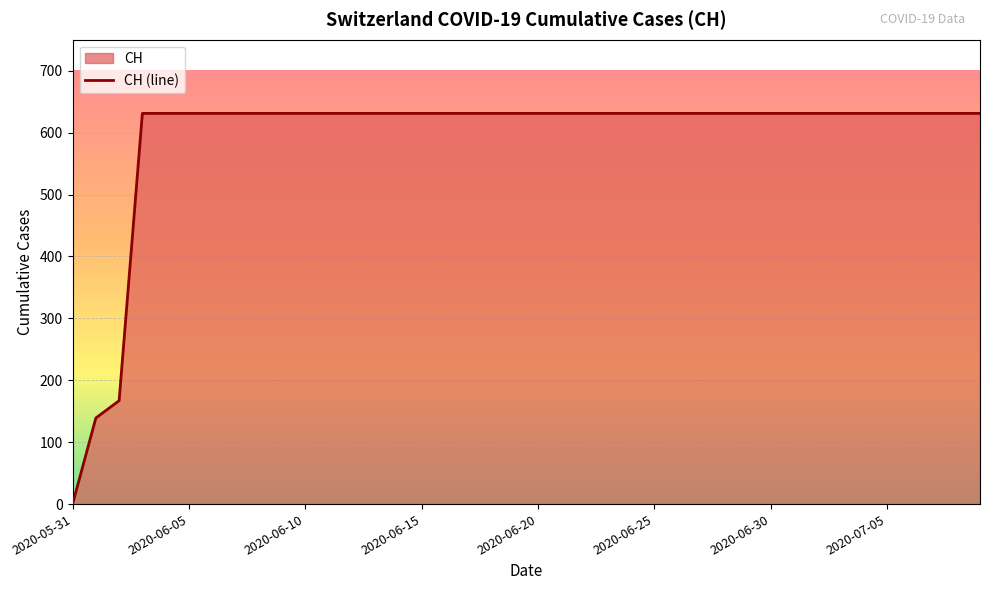

List the labels in order of value, largest first.

2020-06-03, 2020-06-04, 2020-06-05, 2020-06-06, 2020-06-07, 2020-06-08, 2020-06-09, 2020-06-10, 2020-06-11, 2020-06-12, 2020-06-13, 2020-06-14, 2020-06-15, 2020-06-16, 2020-06-17, 2020-06-18, 2020-06-19, 2020-06-20, 2020-06-21, 2020-06-22, 2020-06-23, 2020-06-24, 2020-06-25, 2020-06-26, 2020-06-27, 2020-06-28, 2020-06-29, 2020-06-30, 2020-07-01, 2020-07-02, 2020-07-03, 2020-07-04, 2020-07-05, 2020-07-06, 2020-07-07, 2020-07-08, 2020-07-09, 2020-06-02, 2020-06-01, 2020-05-31